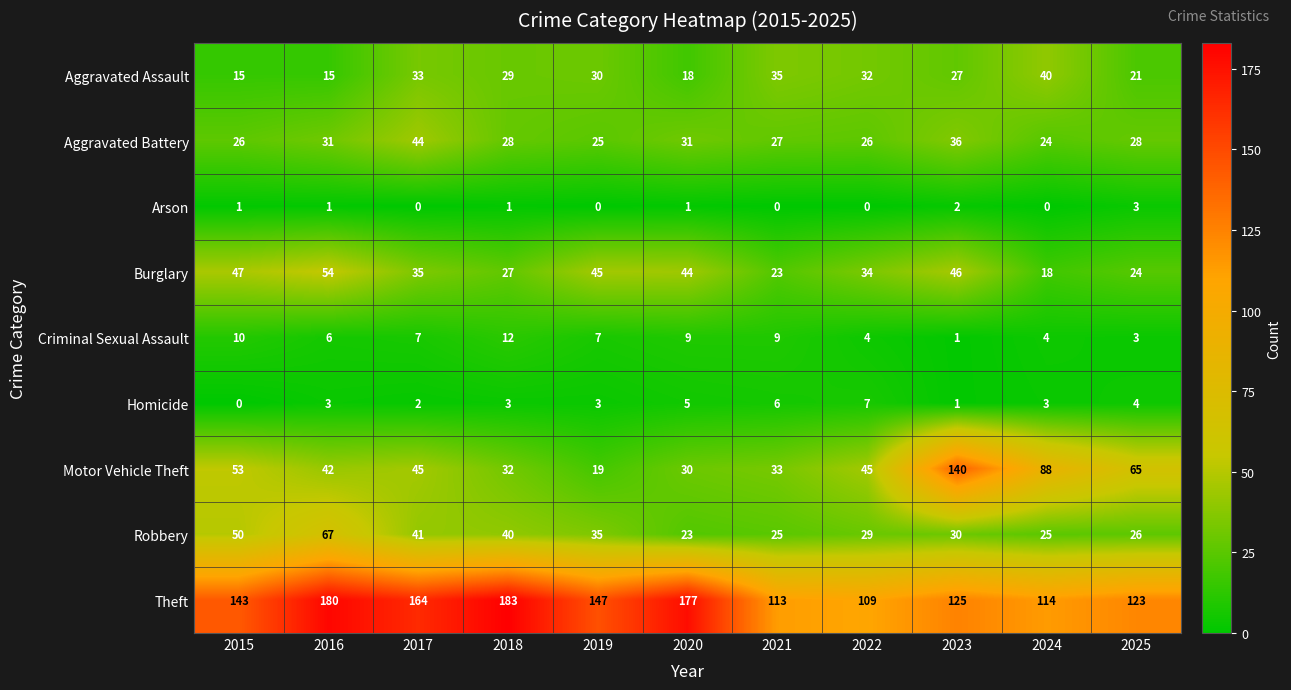

How many categories are shown in the chart?

11